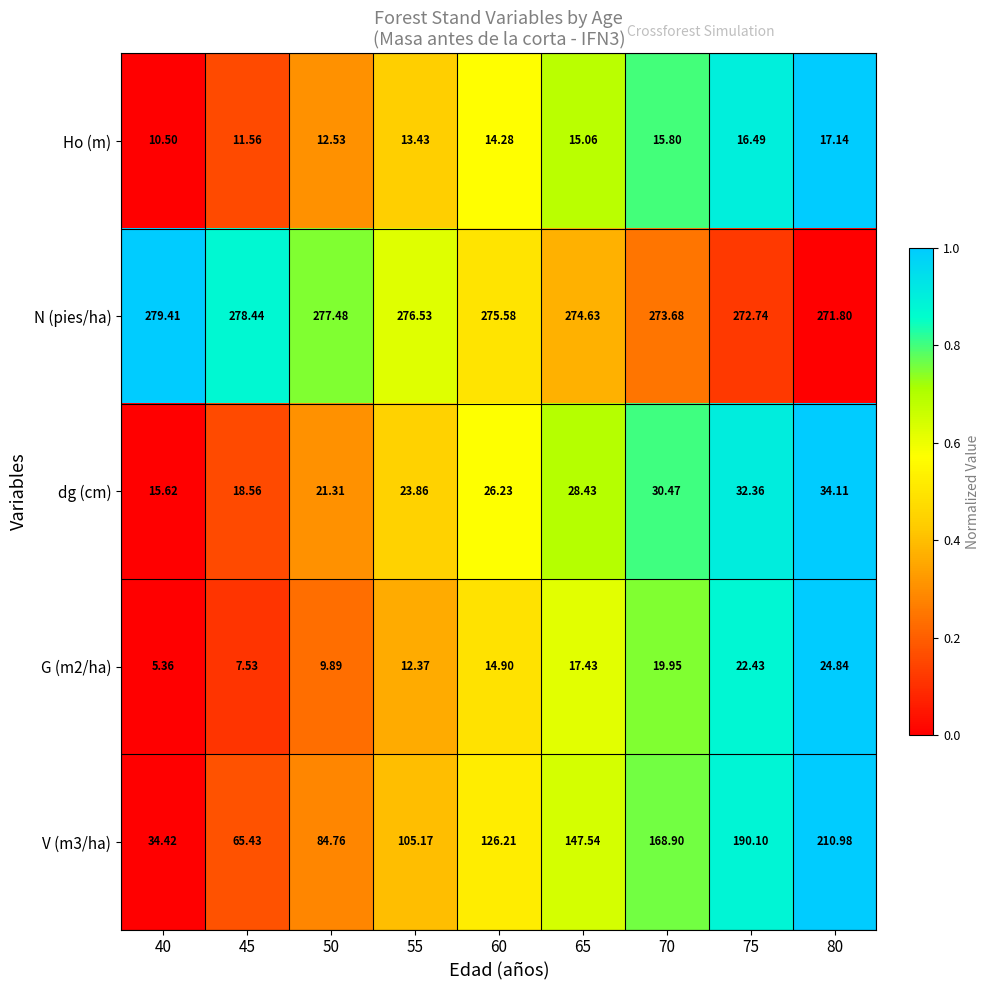

Is the value of Ho (m) at 50 greater than the value of G (m2/ha) at 40?

Yes